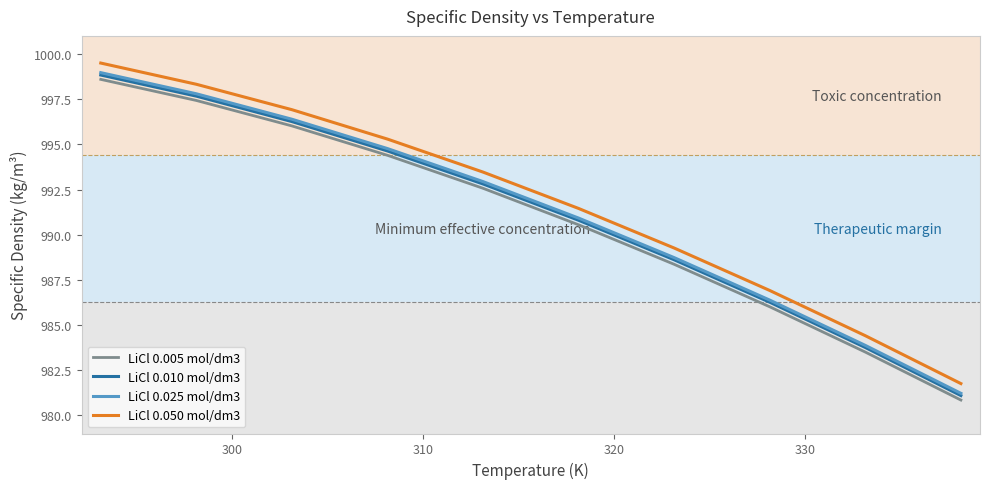

What is the minimum value for LiCl 0.010 mol/dm3?

981.1